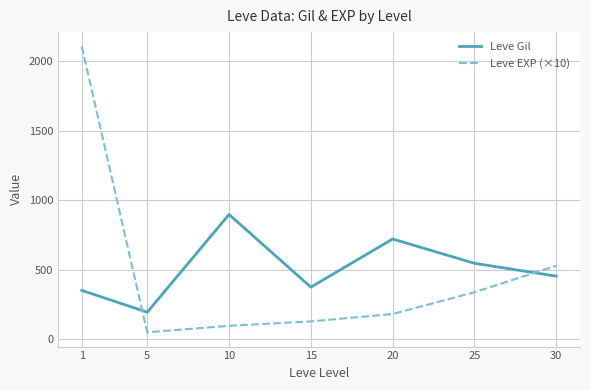

Rank the categories by Leve Gil value from lowest to highest.

5, 1, 15, 30, 25, 20, 10